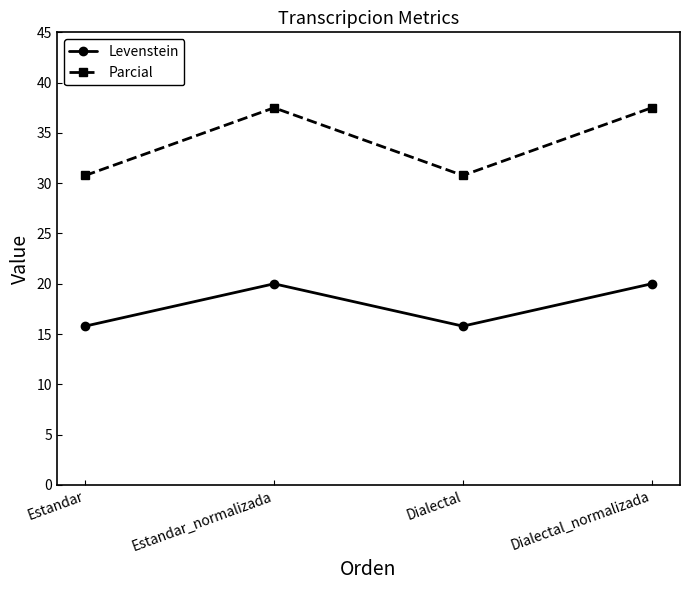

At how many categories does at least one series exceed 27?

4